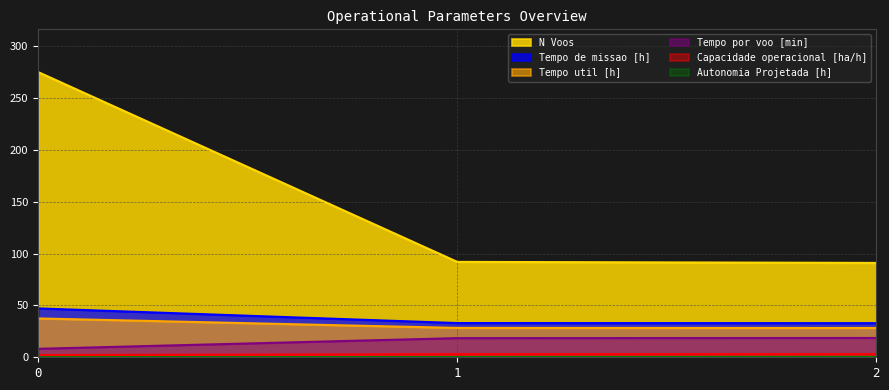

Rank the series at 0 from lowest to highest value.

Autonomia Projetada [h], Capacidade operacional [ha/h], Tempo por voo [min], Tempo util [h], Tempo de missao [h], N Voos